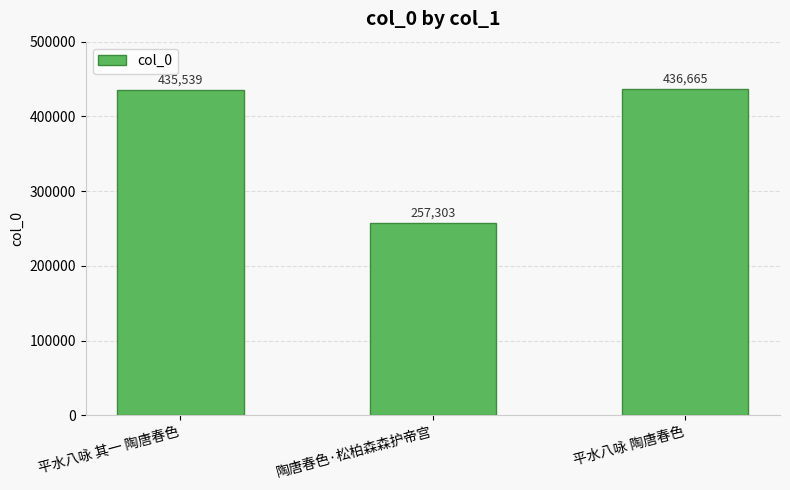

At which category does the chart reach its peak across all series?

平水八咏 陶唐春色